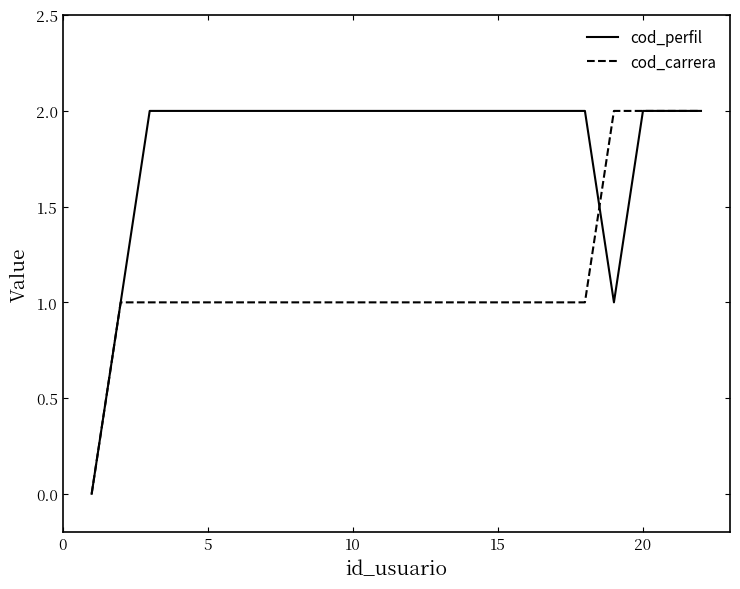

How many series are shown in this chart?

2